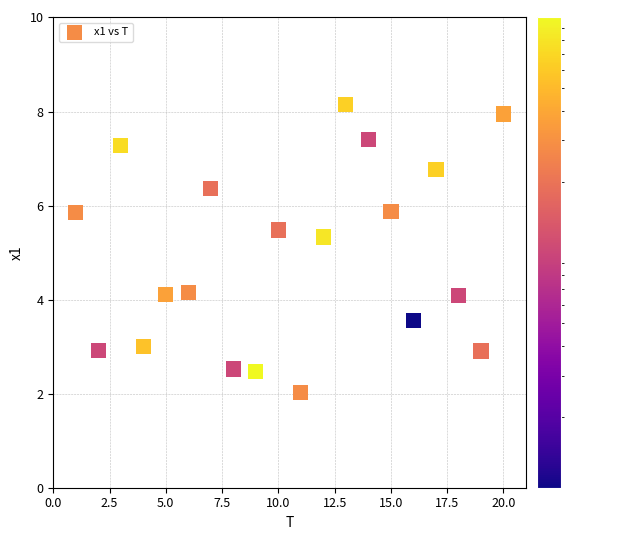

What Y value in the scatter plot is closest to 5?

5.3